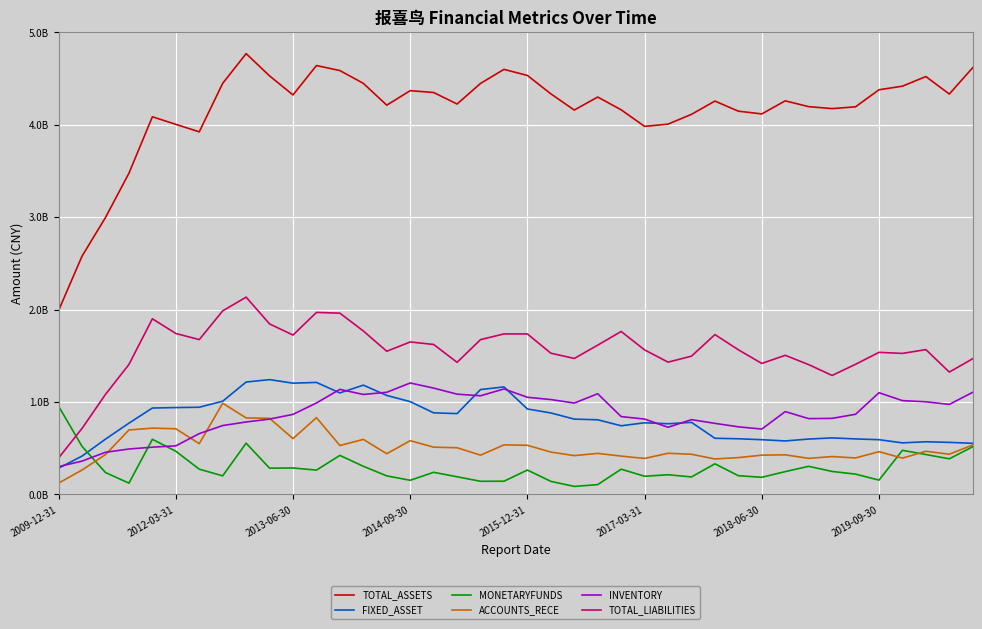

Is this an area chart (filled region under the line)?

No